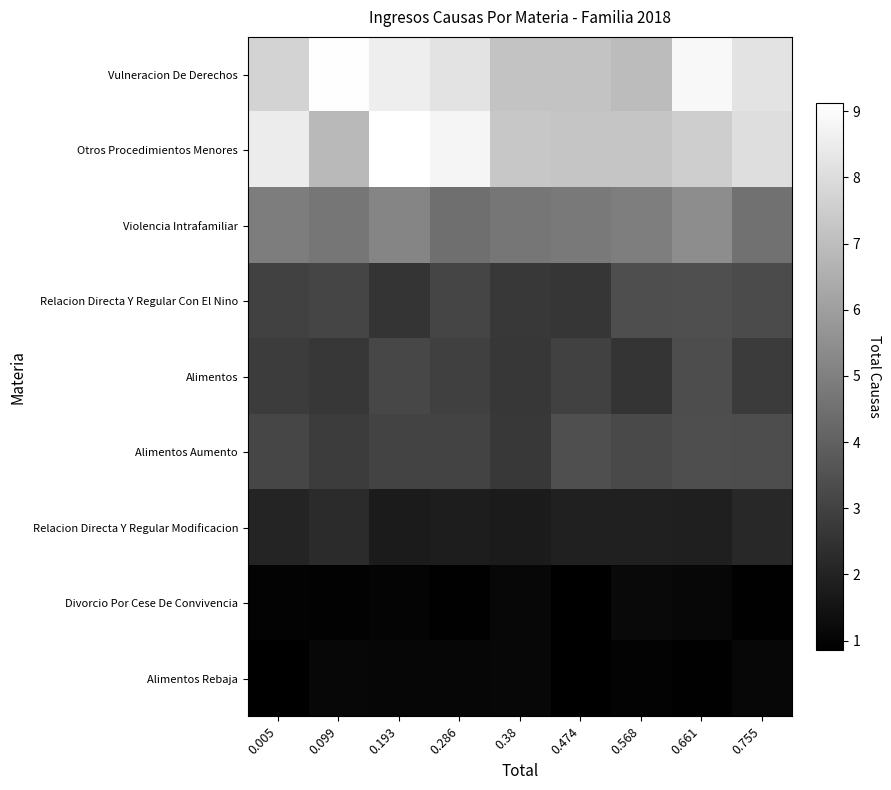

Reading right to left, what are all the values shown in this chart?

Vulneracion De Derechos: 0.755=8.2	0.661=8.9	0.568=6.9	0.474=7.2	0.38=7.2	0.286=8.2	0.193=8.6	0.099=9.1	0.005=7.7
Otros Procedimientos Menores: 0.755=8.1	0.661=7.5	0.568=7.2	0.474=7.2	0.38=7.3	0.286=8.8	0.193=9.1	0.099=6.8	0.005=8.5
Violencia Intrafamiliar: 0.755=4.5	0.661=5.4	0.568=4.9	0.474=4.8	0.38=4.7	0.286=4.5	0.193=5.2	0.099=4.7	0.005=4.9
Relacion Directa Y Regular Con El Nino: 0.755=3.3	0.661=3.4	0.568=3.4	0.474=2.6	0.38=2.7	0.286=3.1	0.193=2.6	0.099=3.1	0.005=3.0
Alimentos: 0.755=2.8	0.661=3.4	0.568=2.6	0.474=3.0	0.38=2.7	0.286=2.9	0.193=3.2	0.099=2.6	0.005=2.8
Alimentos Aumento: 0.755=3.4	0.661=3.4	0.568=3.2	0.474=3.4	0.38=2.7	0.286=3.0	0.193=3.0	0.099=2.8	0.005=3.1
Relacion Directa Y Regular Modificacion: 0.755=2.2	0.661=1.9	0.568=1.9	0.474=1.9	0.38=1.7	0.286=1.8	0.193=1.8	0.099=2.3	0.005=2.1
Divorcio Por Cese De Convivencia: 0.755=0.9	0.661=1.1	0.568=1.1	0.474=0.9	0.38=1.1	0.286=0.9	0.193=1.0	0.099=0.9	0.005=1.0
Alimentos Rebaja: 0.755=1.1	0.661=0.9	0.568=1.0	0.474=0.9	0.38=1.1	0.286=1.1	0.193=1.1	0.099=1.1	0.005=0.9